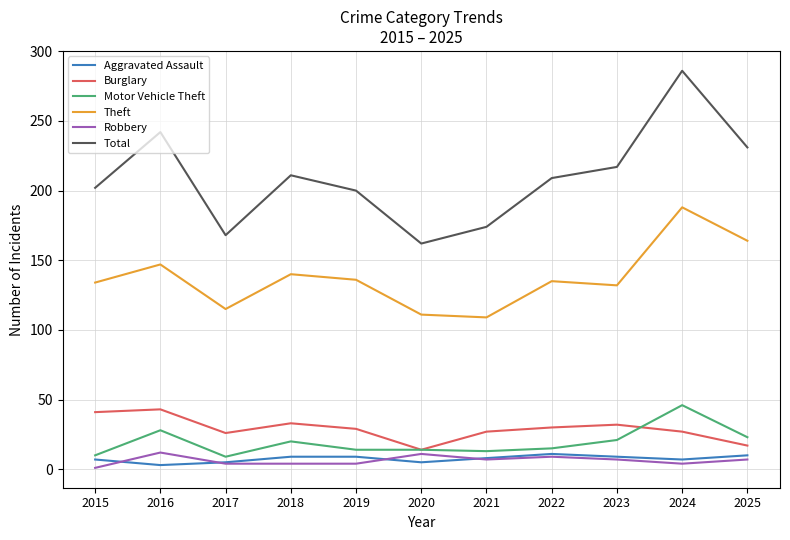

True or false: Burglary and Total cross at least once.

False